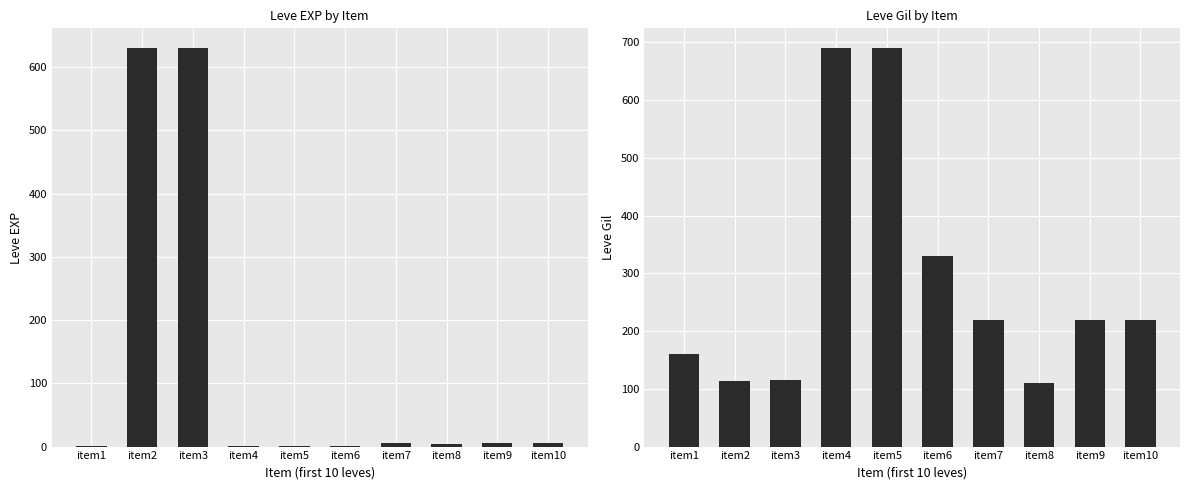

Reading right to left, what are all the values shown in this chart?

Leve EXP: item10=5	item9=5	item8=4	item7=5	item6=1	item5=1	item4=1	item3=630	item2=630	item1=1
Leve Gil: item10=220	item9=220	item8=110	item7=220	item6=330	item5=690	item4=690	item3=115	item2=114	item1=160